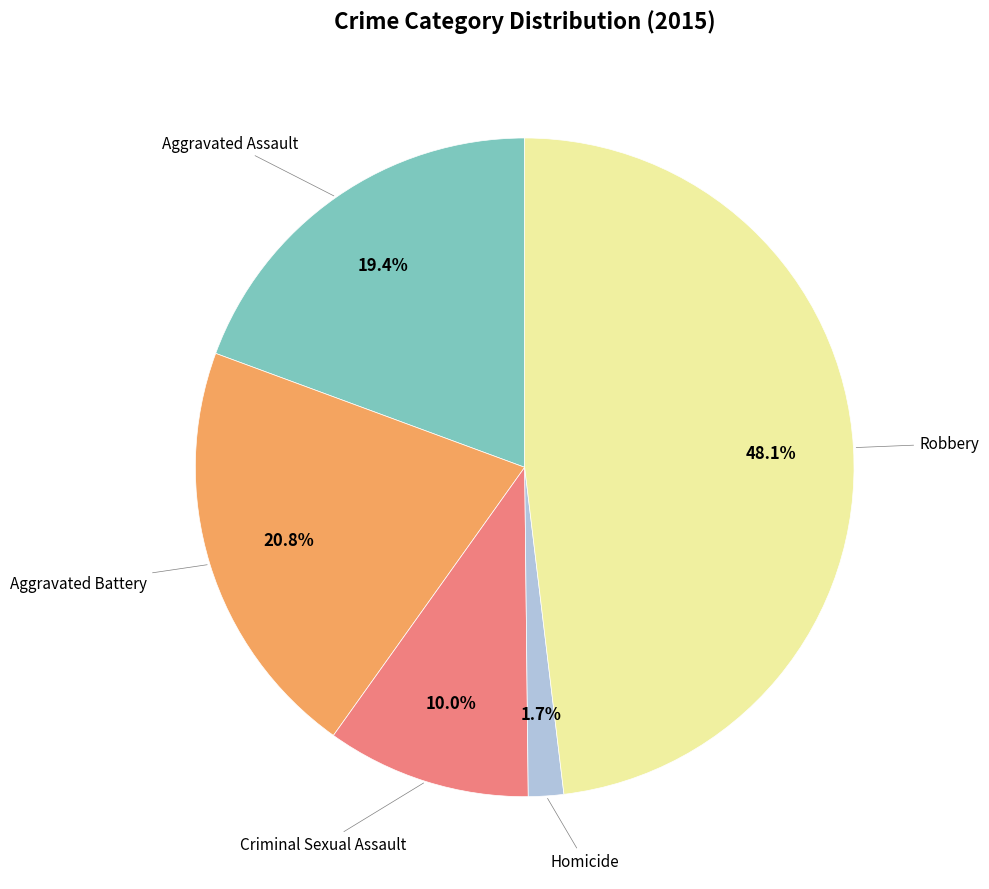

Is there a majority slice in this chart?

No